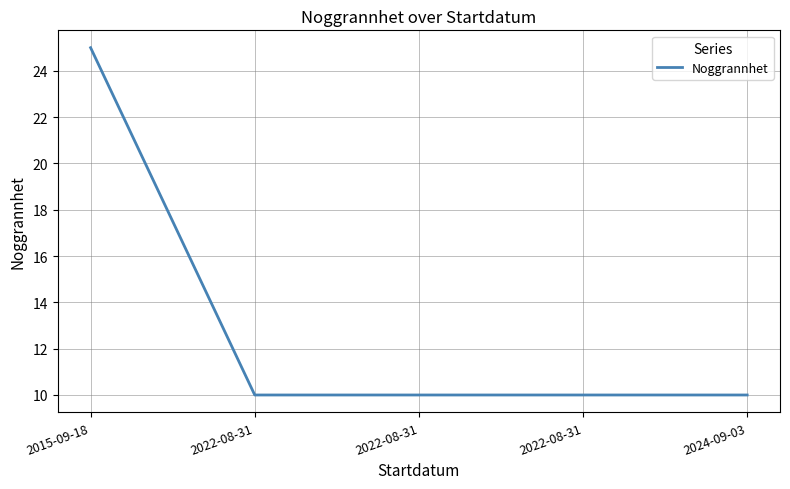

What is the label of the 5th point from the left?

2024-09-03